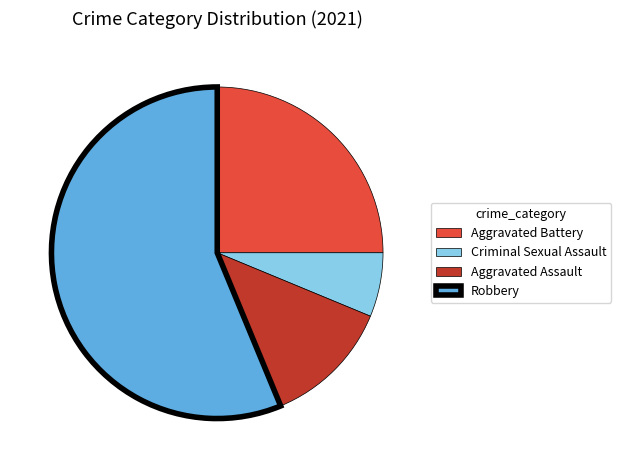

Is there any slice that represents more than half of the pie?

Yes